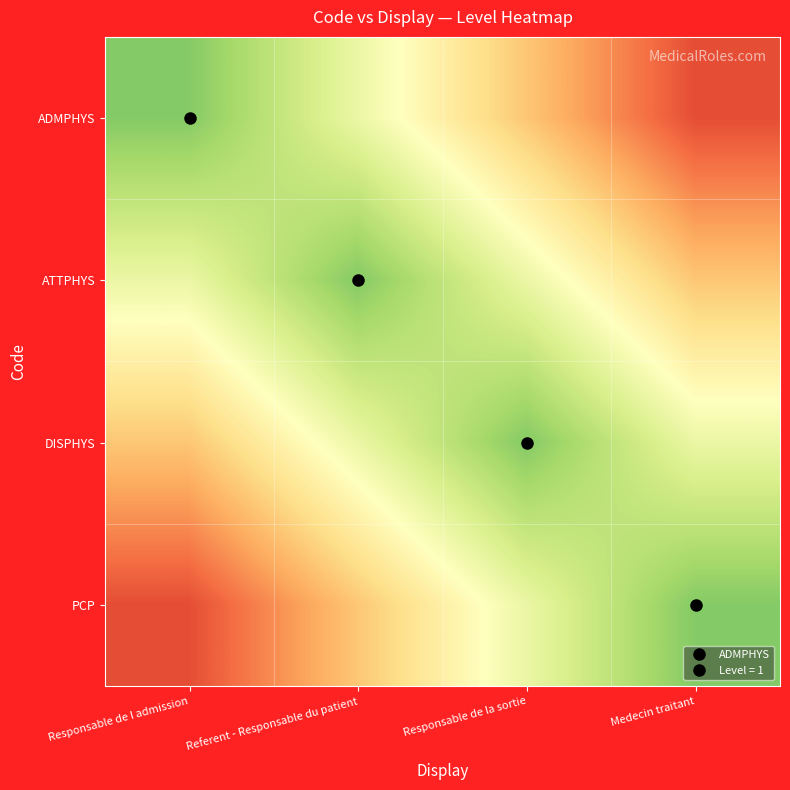

Reading left to right, what are all the values shown in this chart?

ADMPHYS: Responsable de l admission=1.0	Referent - Responsable du patient=0.6	Responsable de la sortie=0.2	Medecin traitant=-0.2
ATTPHYS: Responsable de l admission=0.6	Referent - Responsable du patient=1.0	Responsable de la sortie=0.6	Medecin traitant=0.2
DISPHYS: Responsable de l admission=0.2	Referent - Responsable du patient=0.6	Responsable de la sortie=1.0	Medecin traitant=0.6
PCP: Responsable de l admission=-0.2	Referent - Responsable du patient=0.2	Responsable de la sortie=0.6	Medecin traitant=1.0